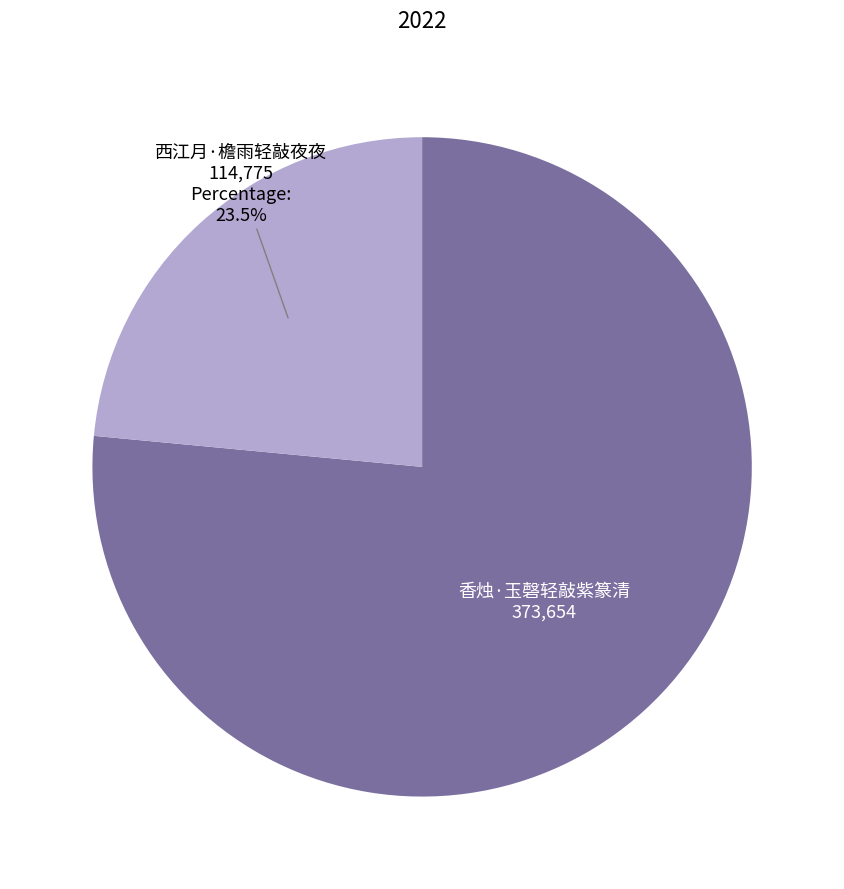

Is there any slice that represents more than half of the pie?

Yes